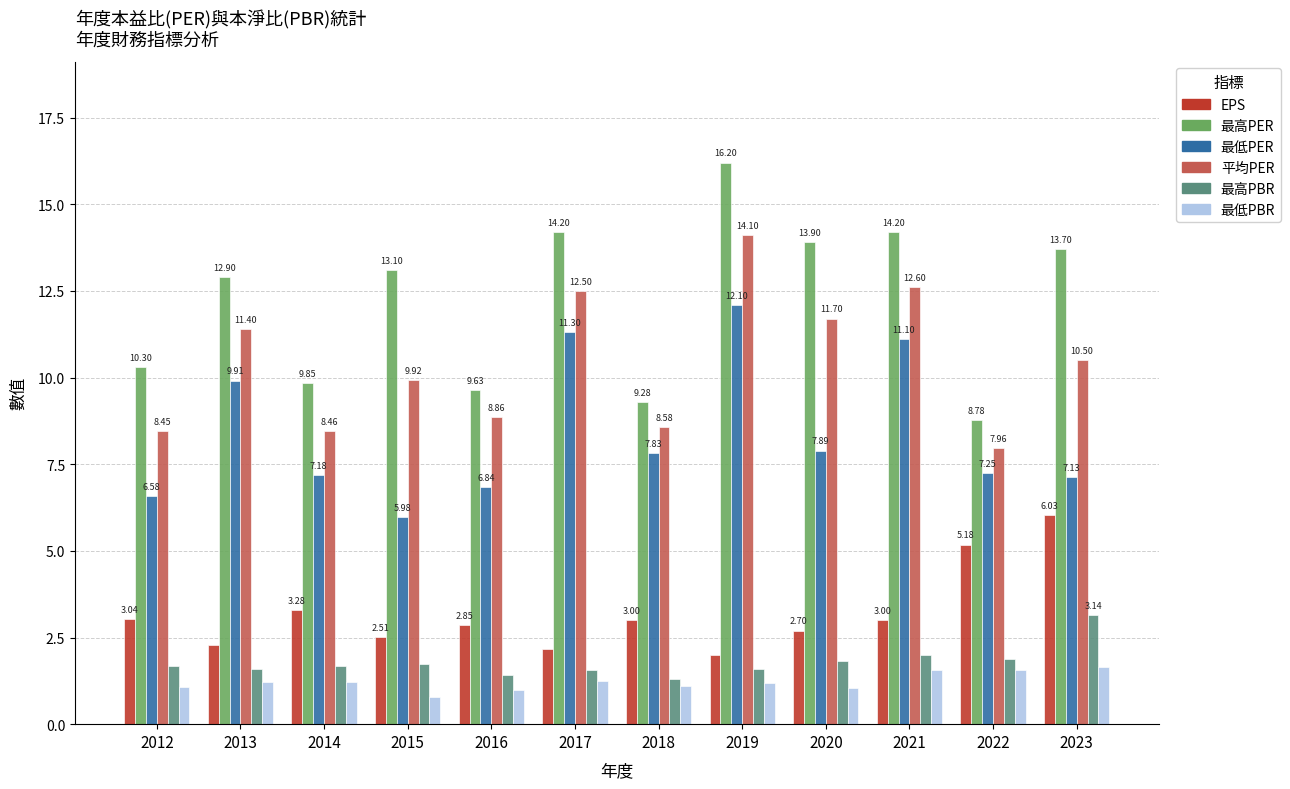

What is the greatest value displayed?

16.2